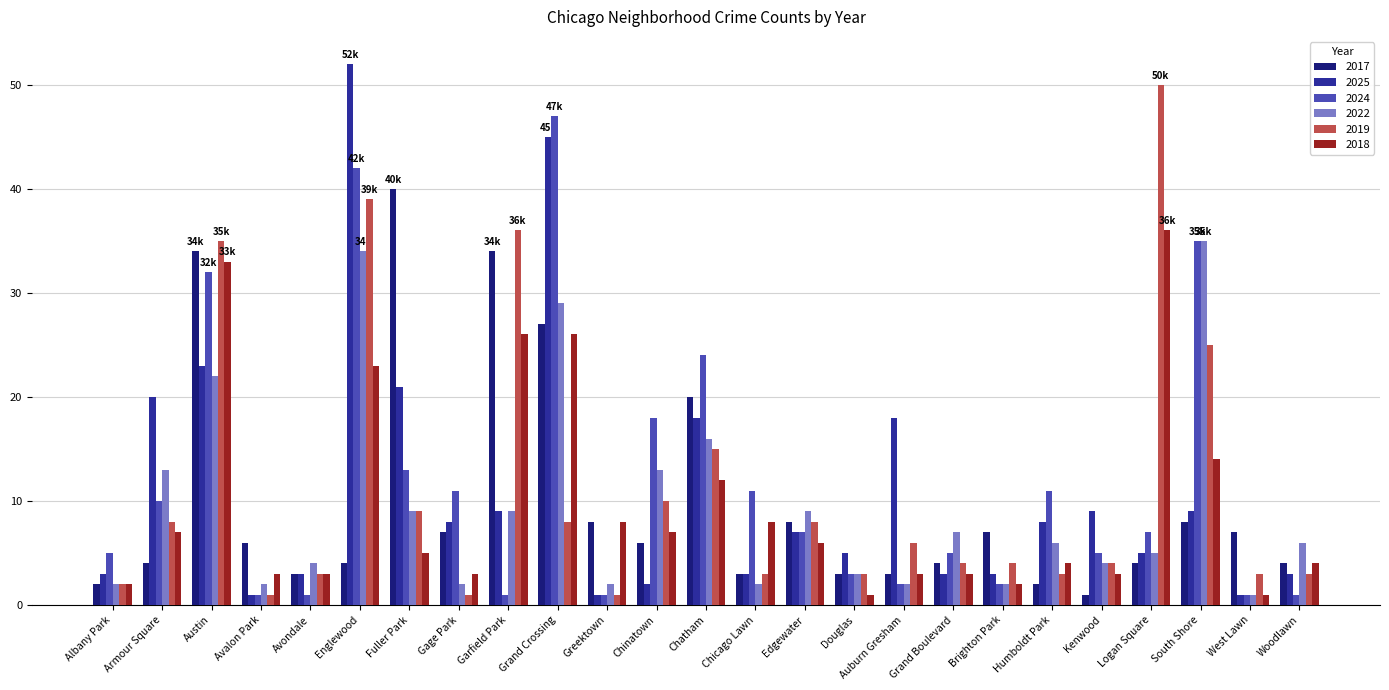

Which label corresponds to the largest value in the chart?

Englewood